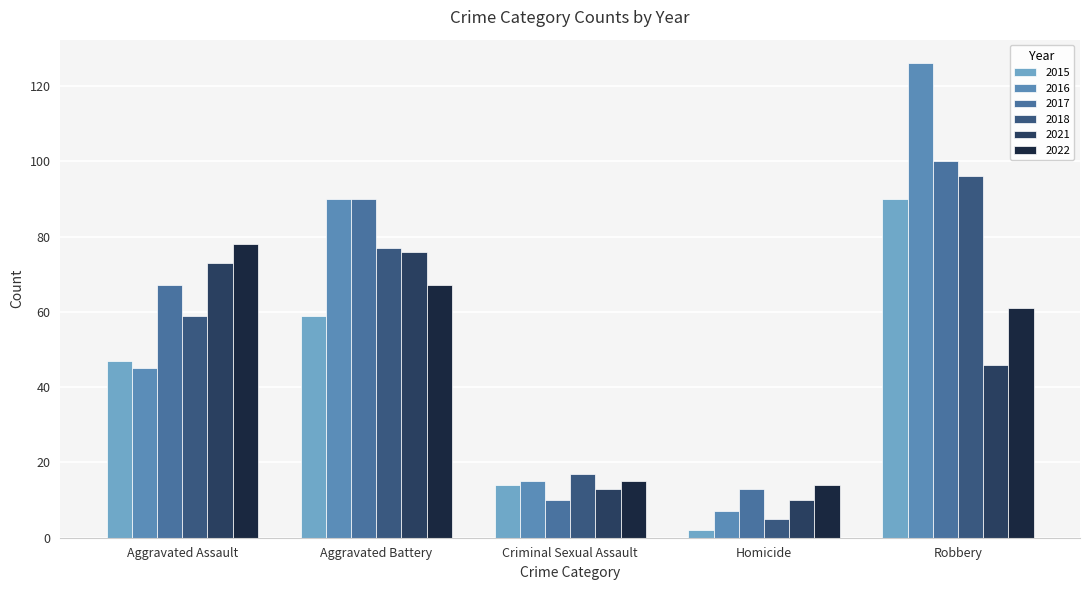

Between Criminal Sexual Assault and Robbery, which series saw the biggest shift?

2016